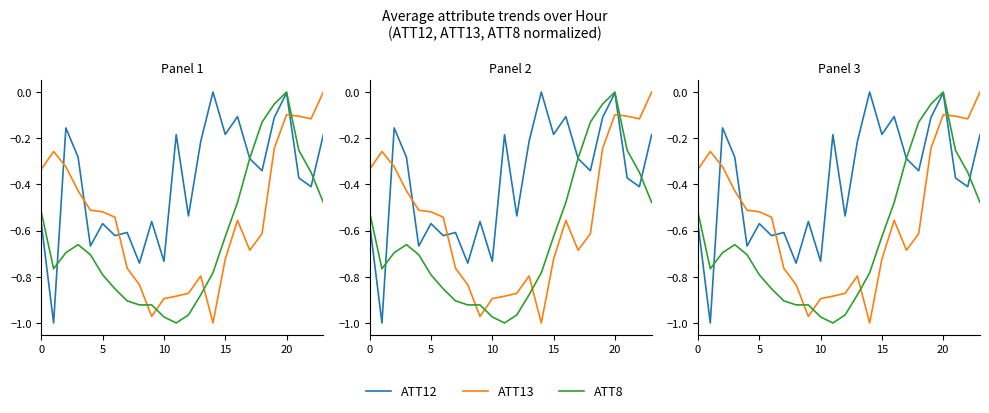

Between 22 and 15, which is larger?

15